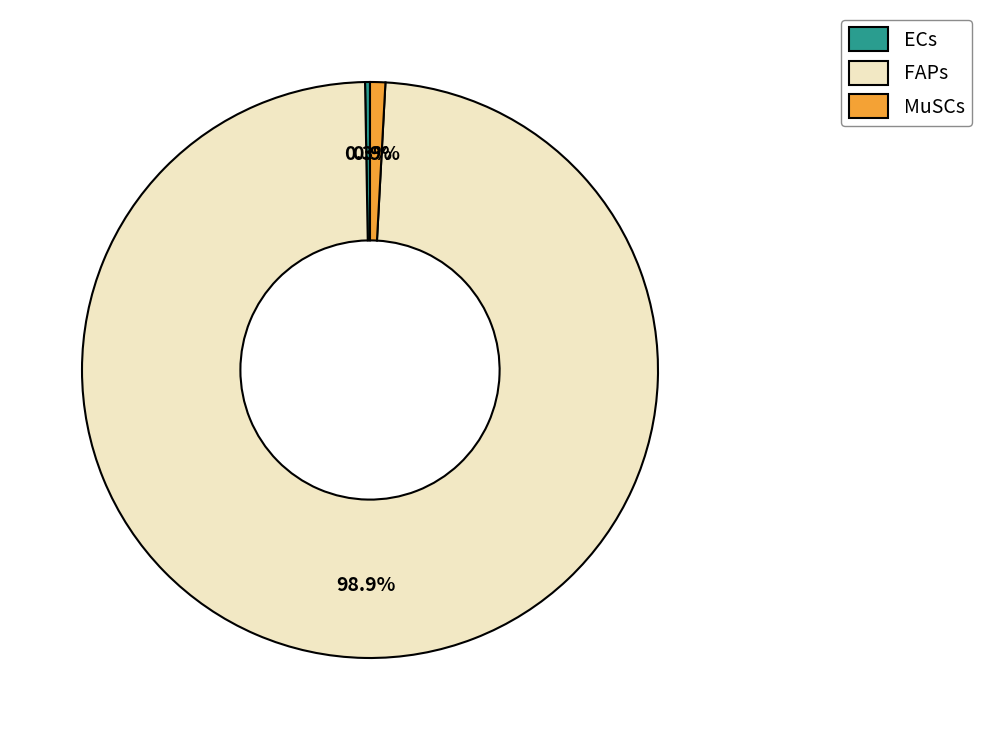

To the nearest percent, what is the average slice percentage?

33%